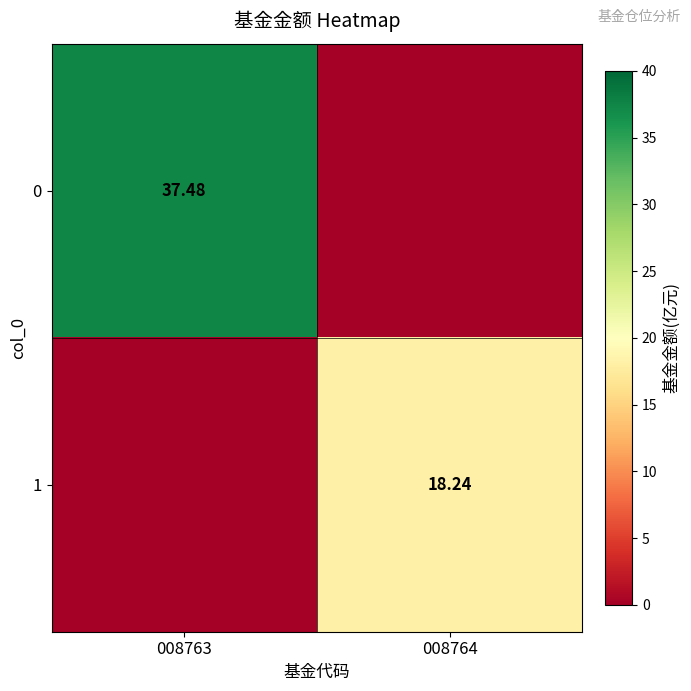

Which label corresponds to the smallest value in the chart?

008764